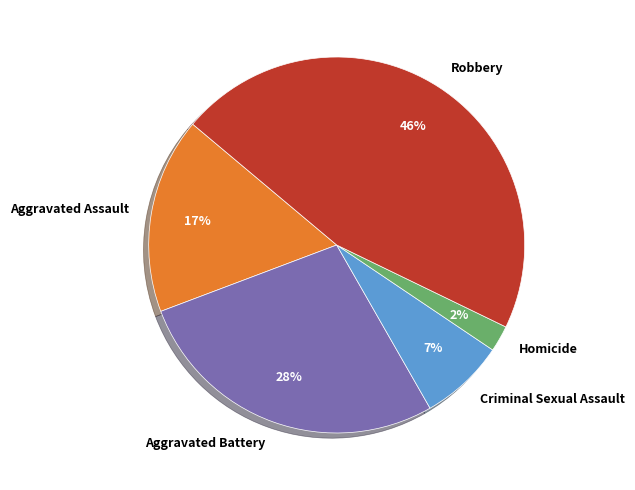

Which has a higher value, Robbery or Criminal Sexual Assault?

Robbery